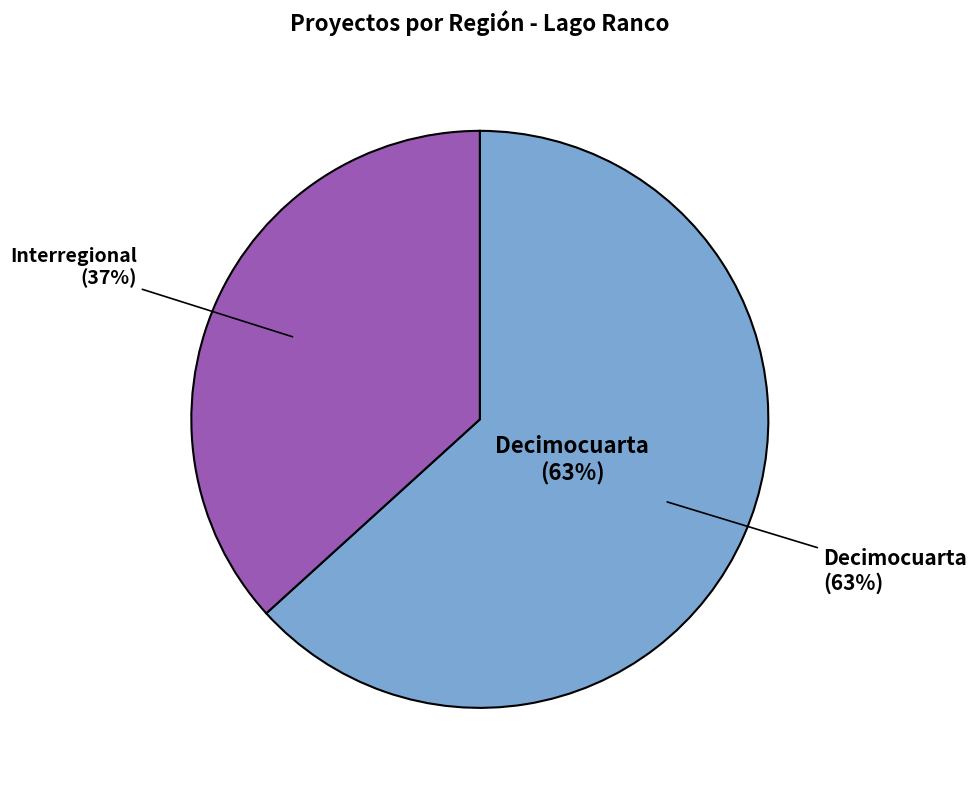

To the nearest percent, what portion does Decimocuarta represent?

63%